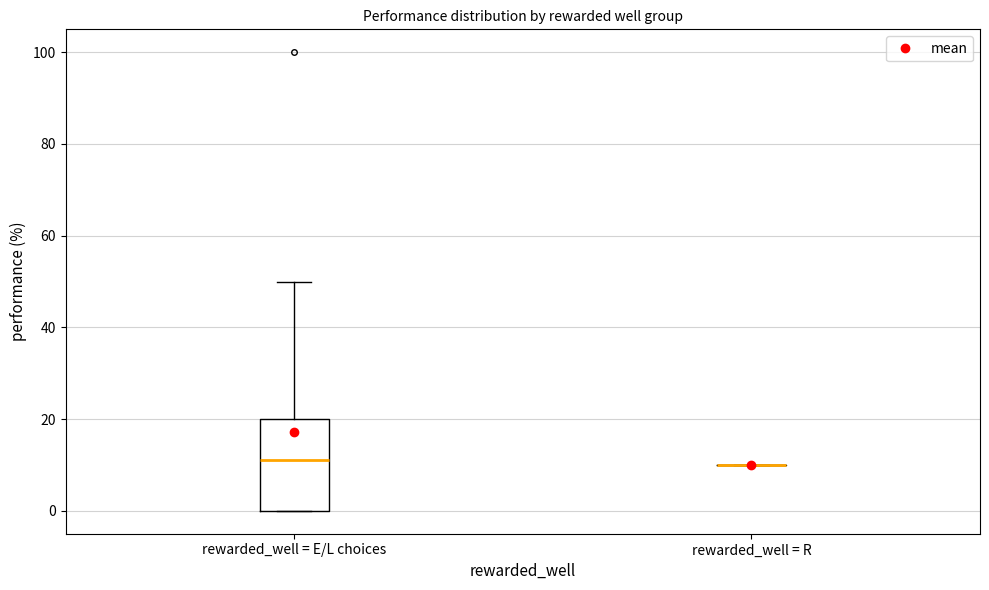

Reading left to right, transcribe this box plot: for each box, give where its median line is, the range the box spans, and where its two whiskers end, as read against the y-axis. The values are not printed on the chart, so give them approximately, as read against the axis.

rewarded_well = E/L choices: median 12, box 0 to 20, whiskers 0 to 50
rewarded_well = R: box collapsed to a line at 10, whiskers 10 to 10